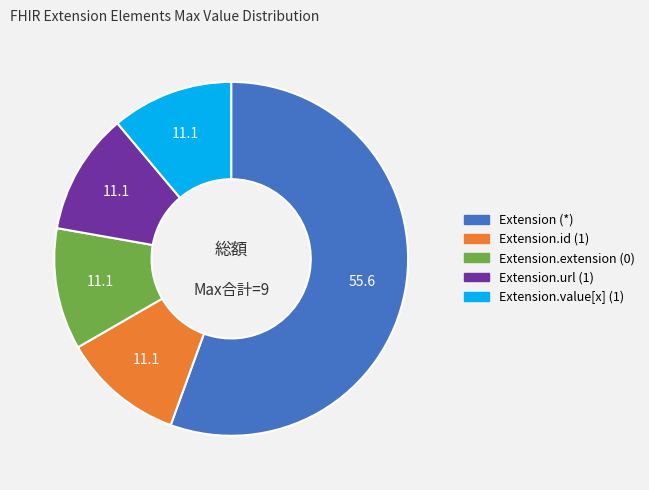

Does any single category account for the majority?

Yes